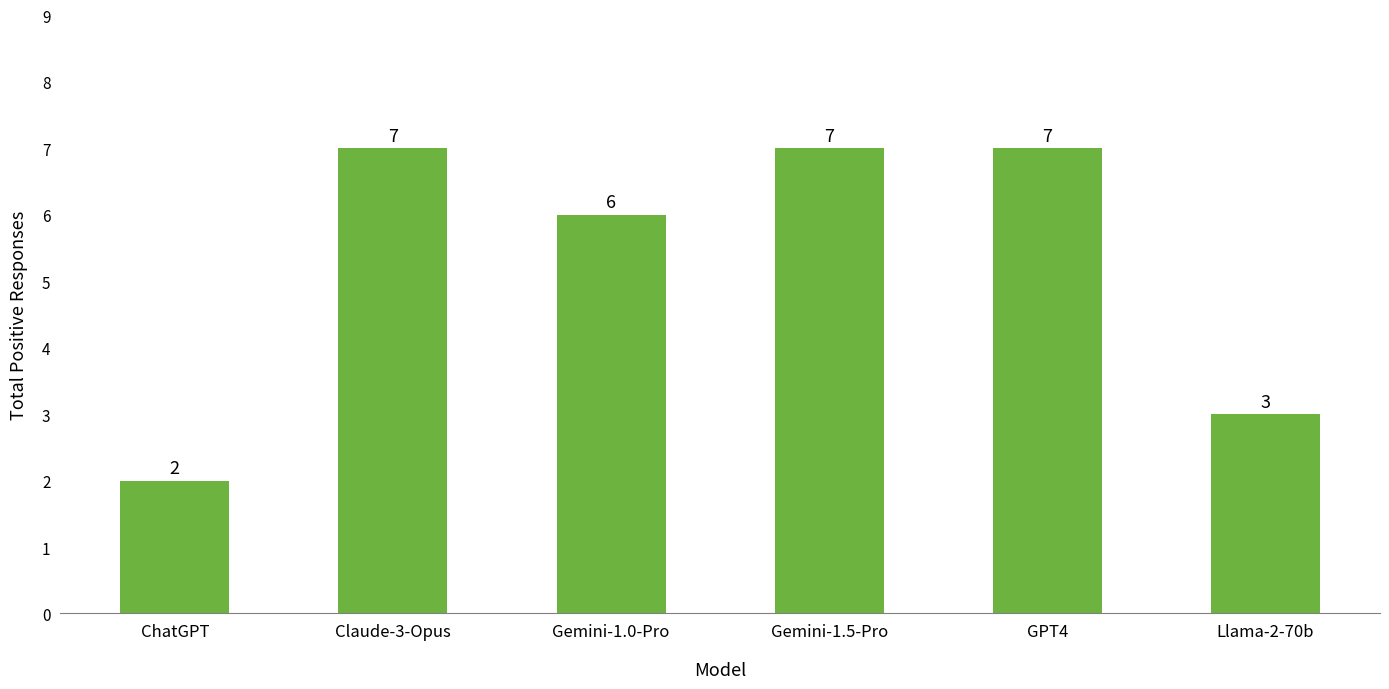

What is the change in value from ChatGPT to Claude-3-Opus?

+5